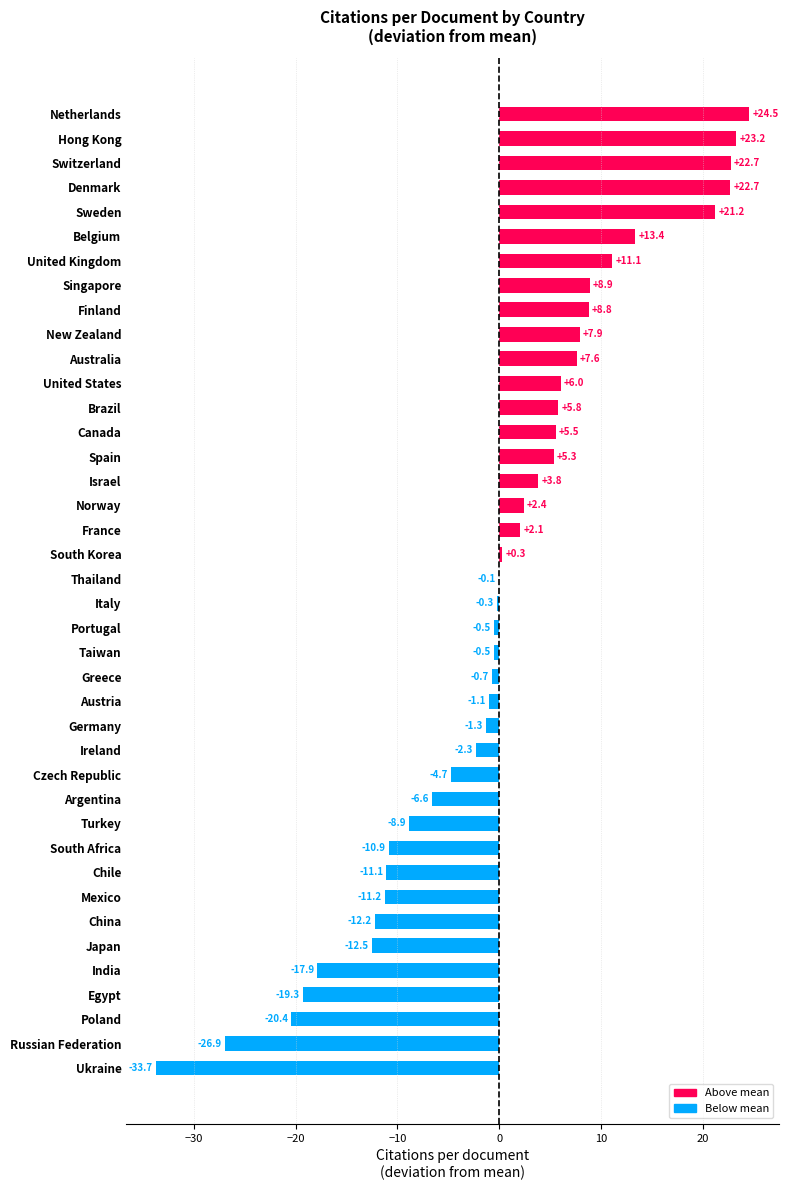

What is the sum of the values at Singapore and Austria?

7.8